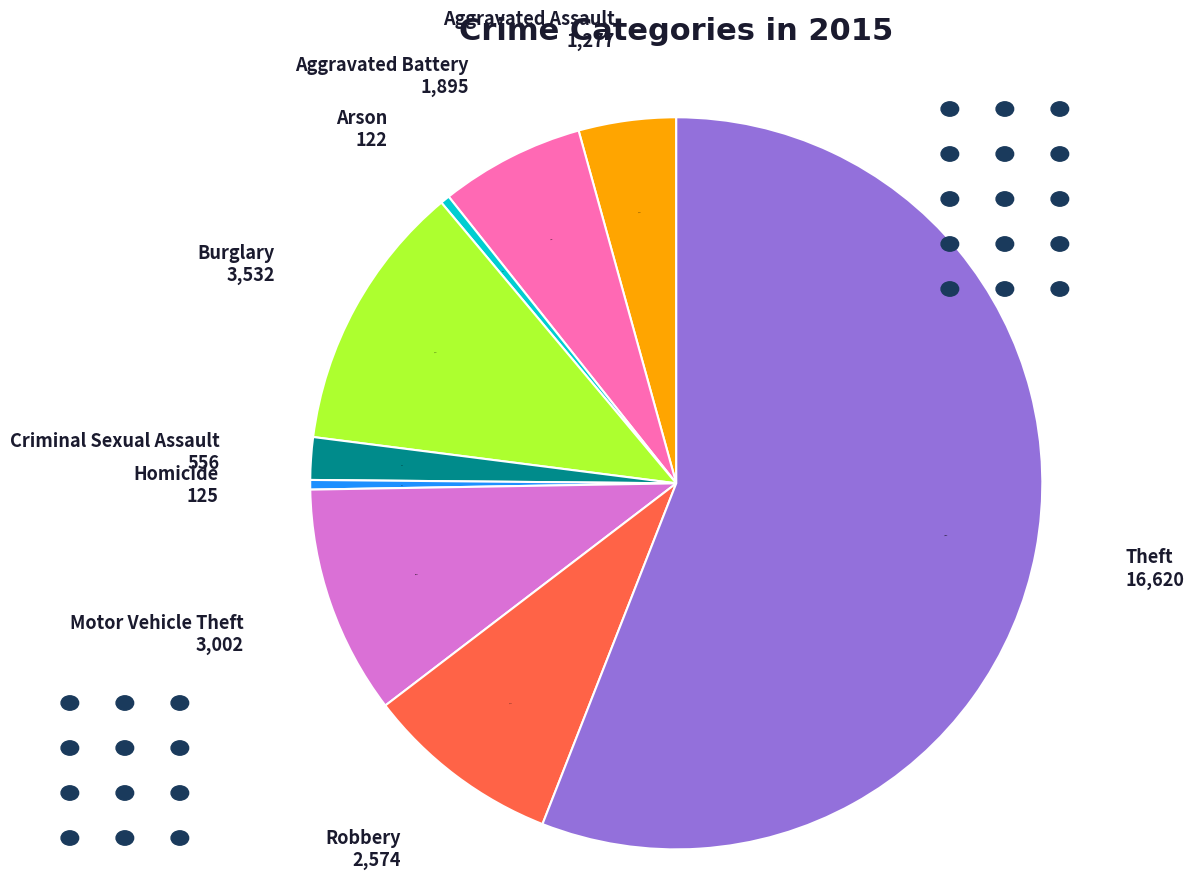

Is there a majority slice in this chart?

Yes